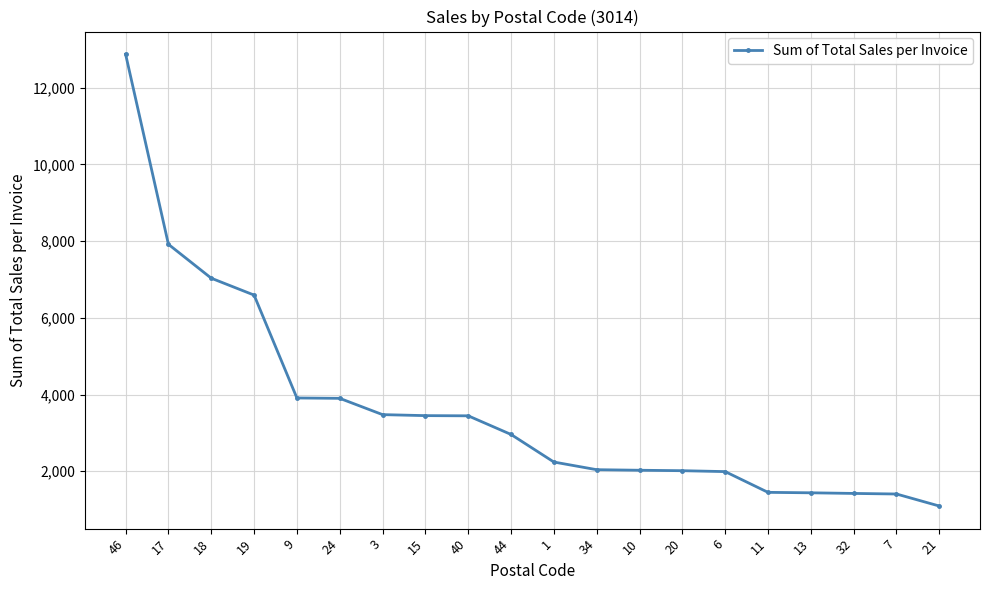

Where is the data nearest to the value 6984?

18